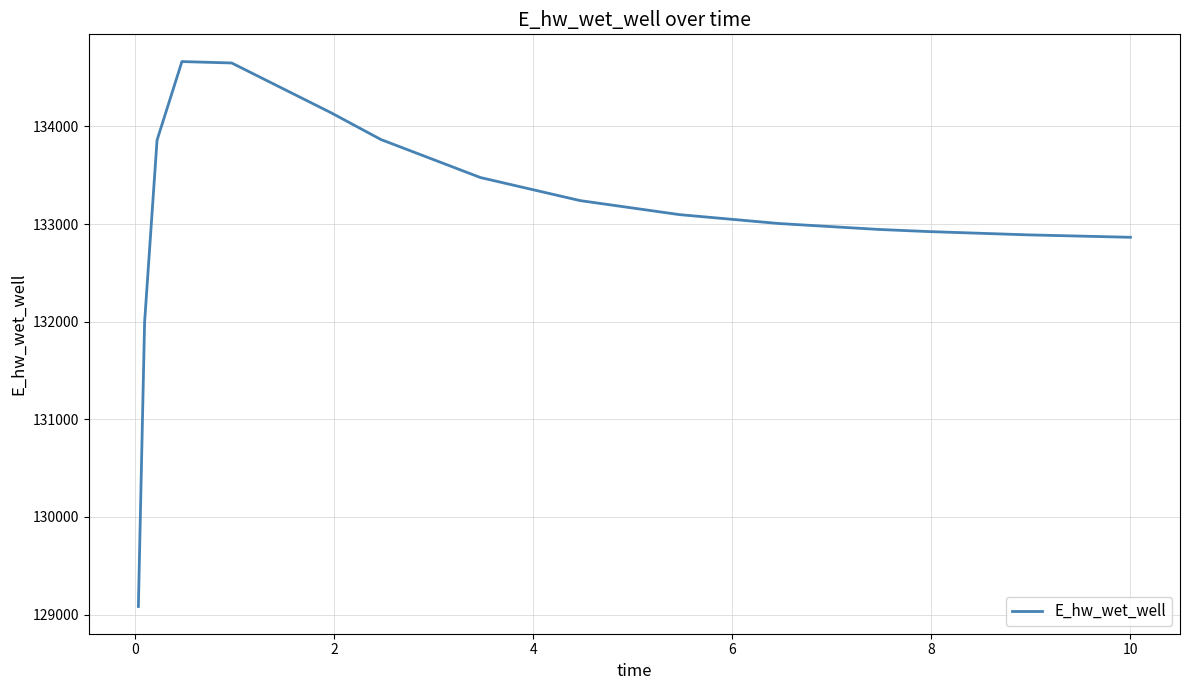

What is the smallest value displayed?

129083.6